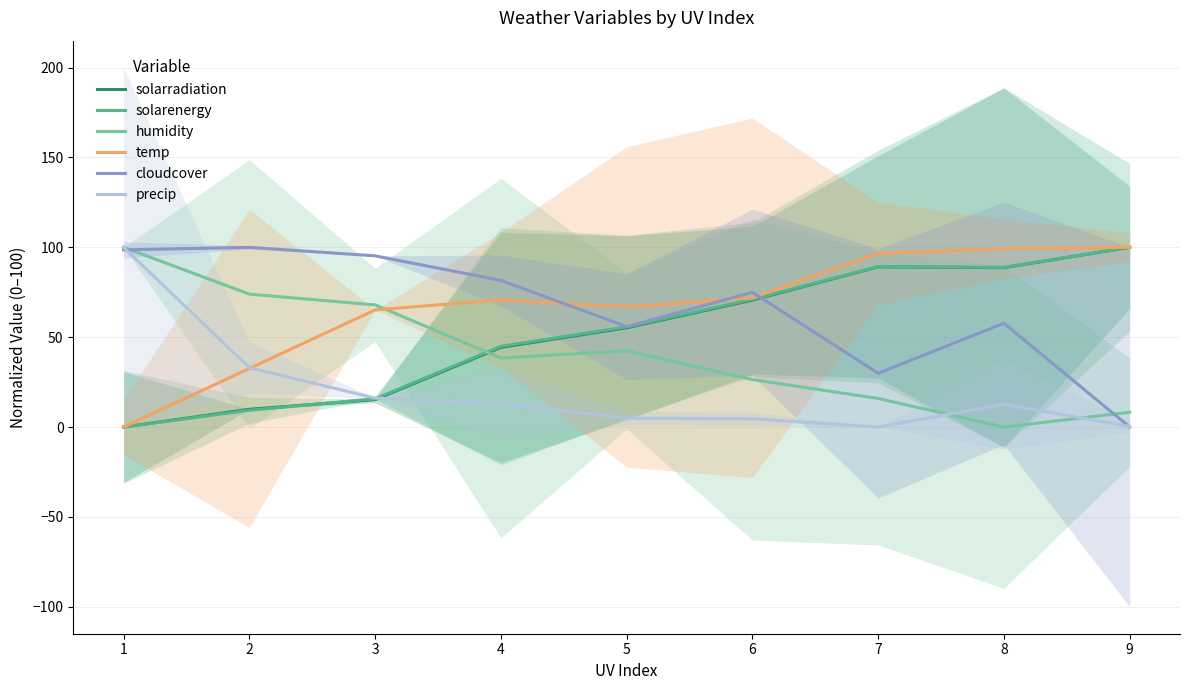

Does the chart have visible grid lines?

Yes